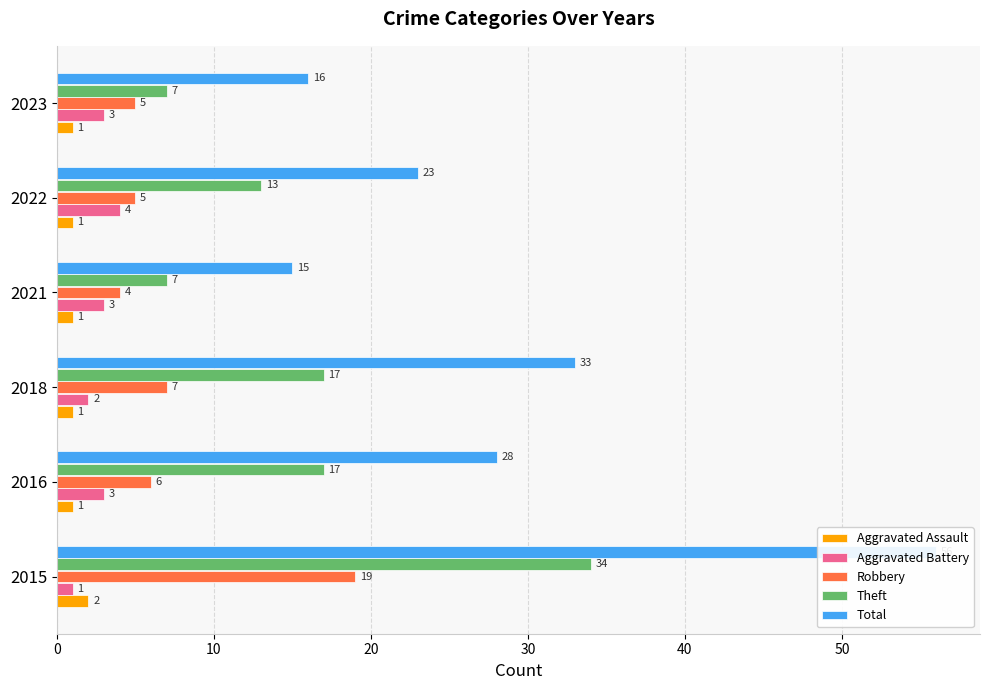

Are the bars grouped side by side (vs. stacked)?

Yes